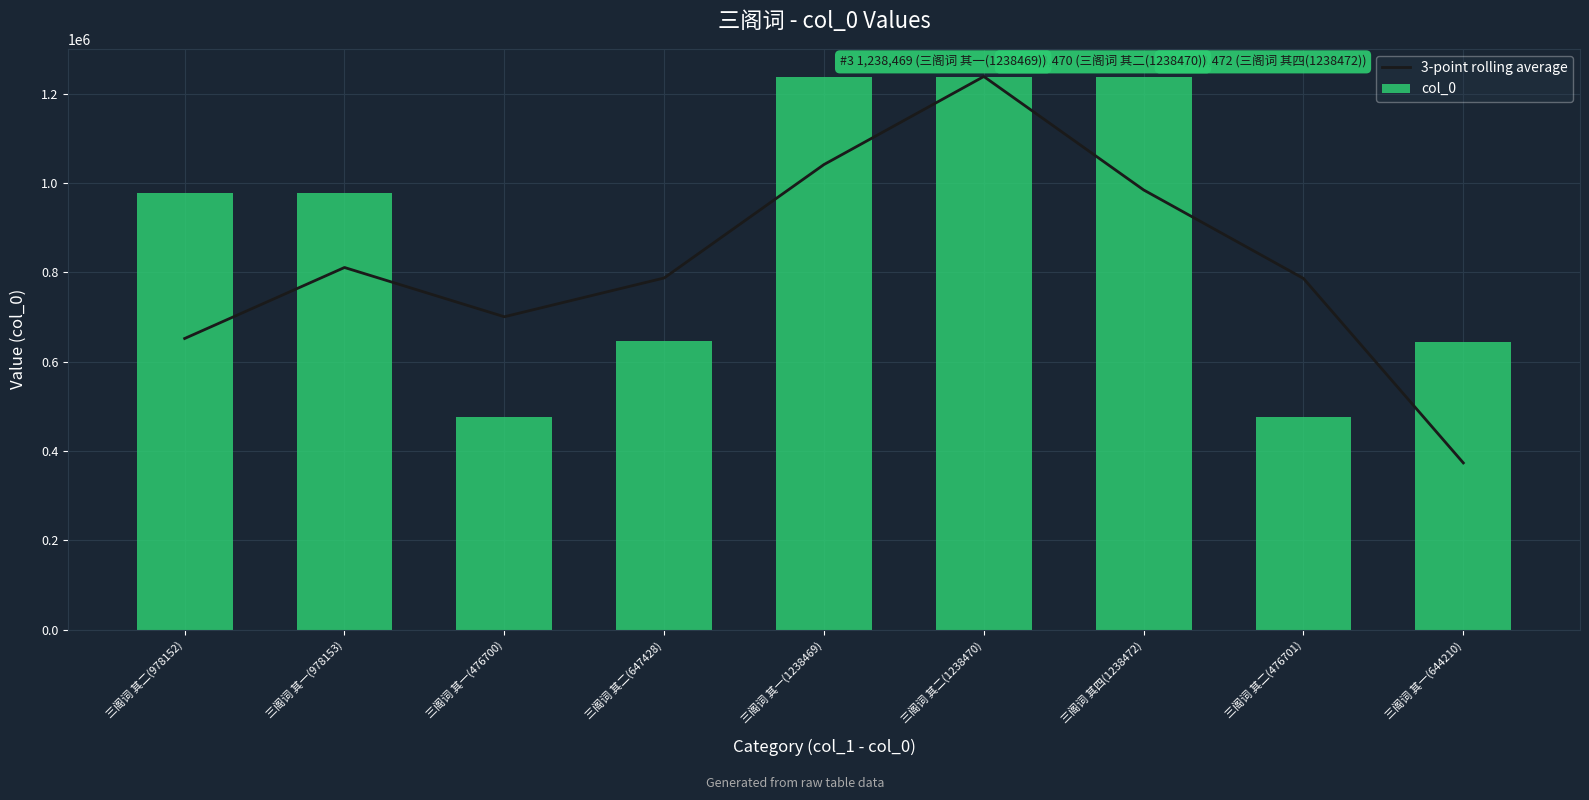

What is the label of the 1st bar from the left?

三阁词 其二(978152)